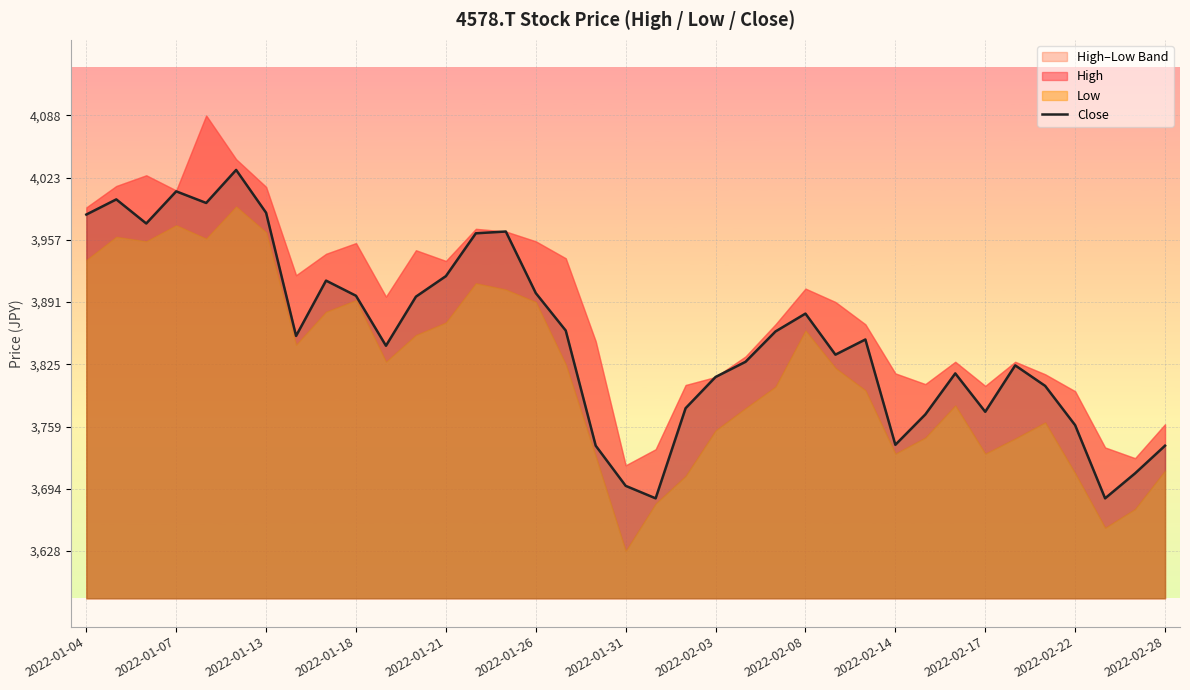

The Close series shows 3901.1 at 2022-01-26. True or false?

True